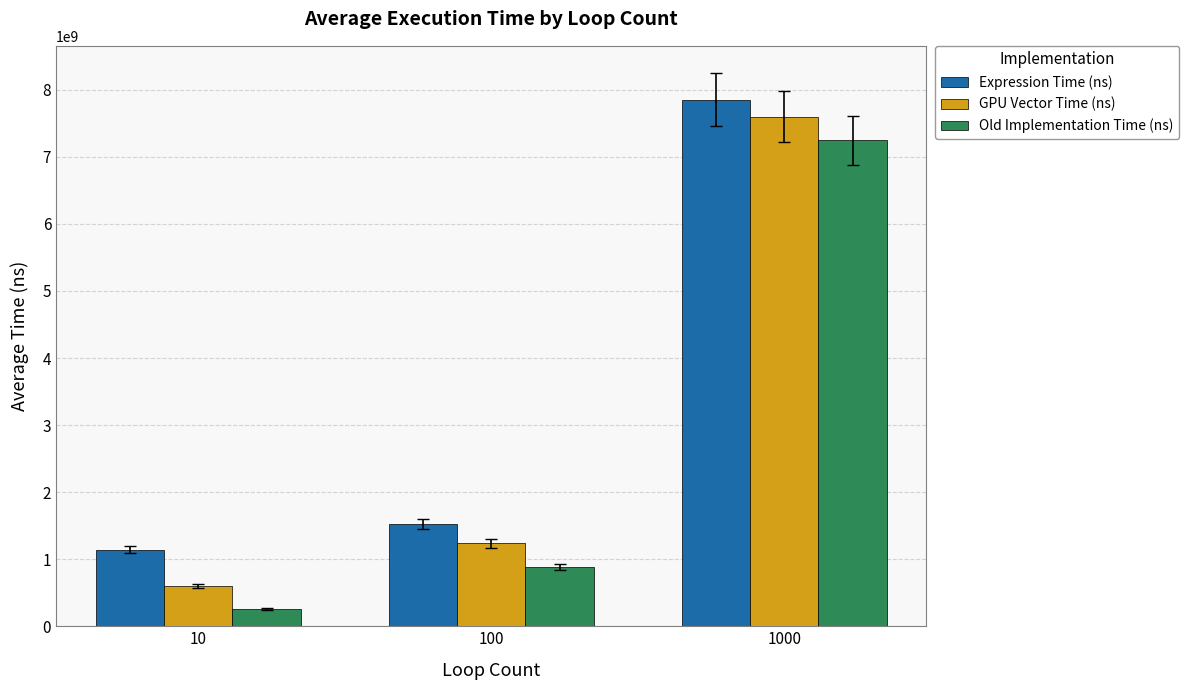

How many data points in Expression Time (ns) are less than 1520241580?

1